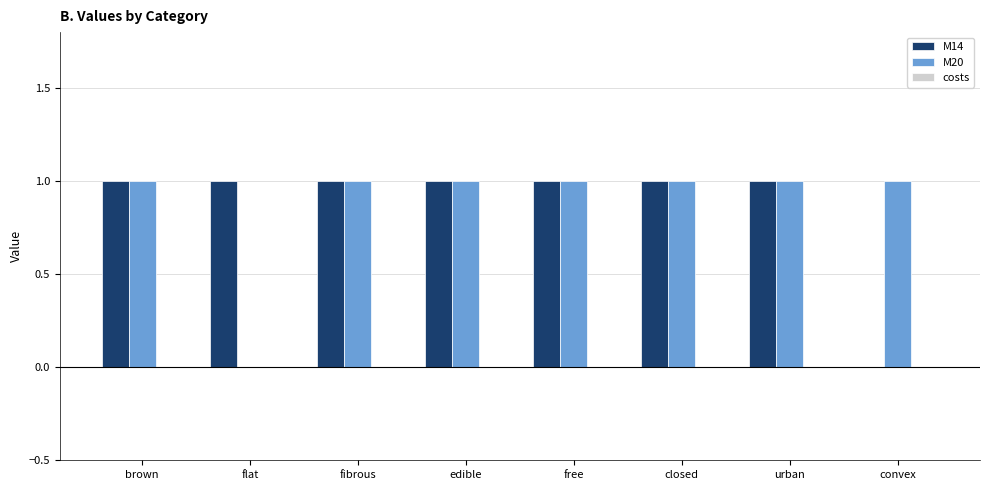

How many groups of bars are there?

8